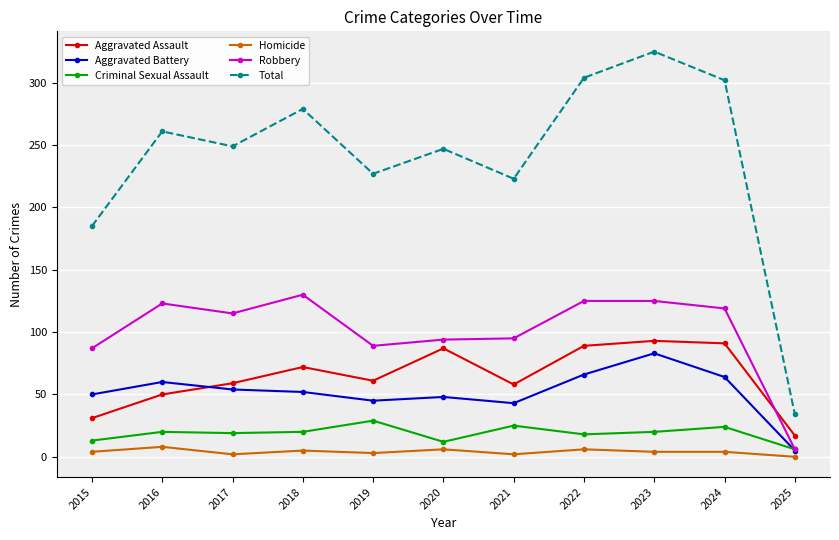

True or false: Aggravated Assault and Total intersect in this chart.

False